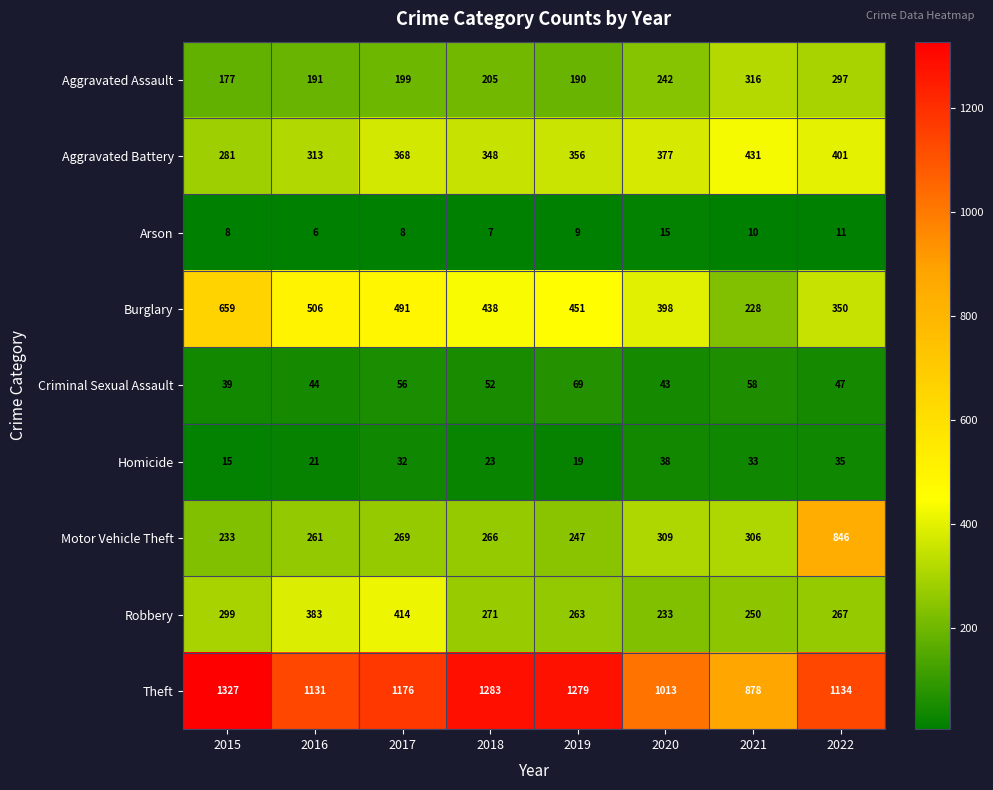

At which category does the chart reach its peak across all series?

2015